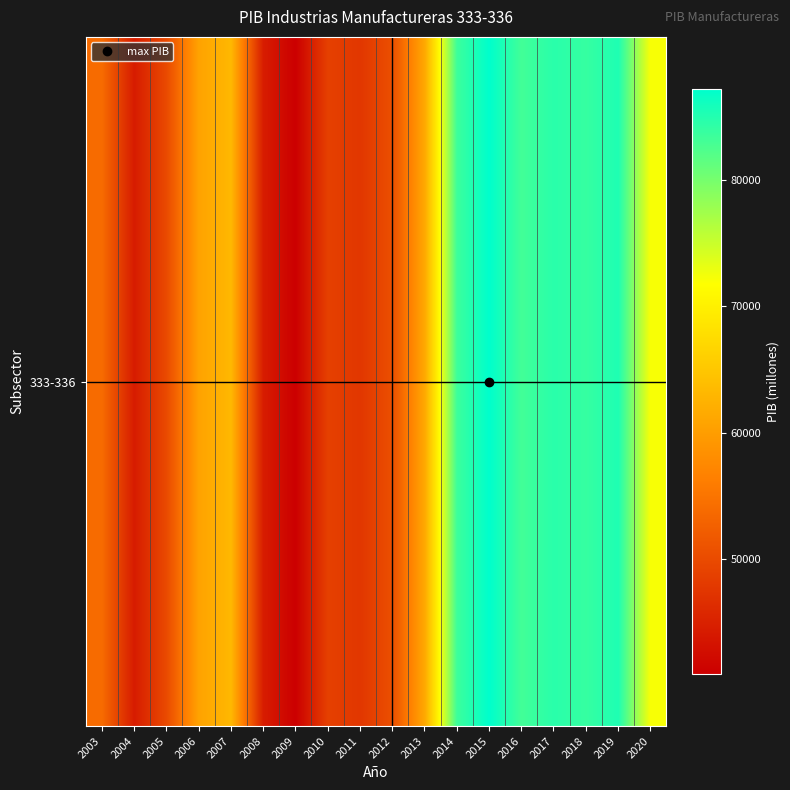

Count the number of categories in the chart.

18